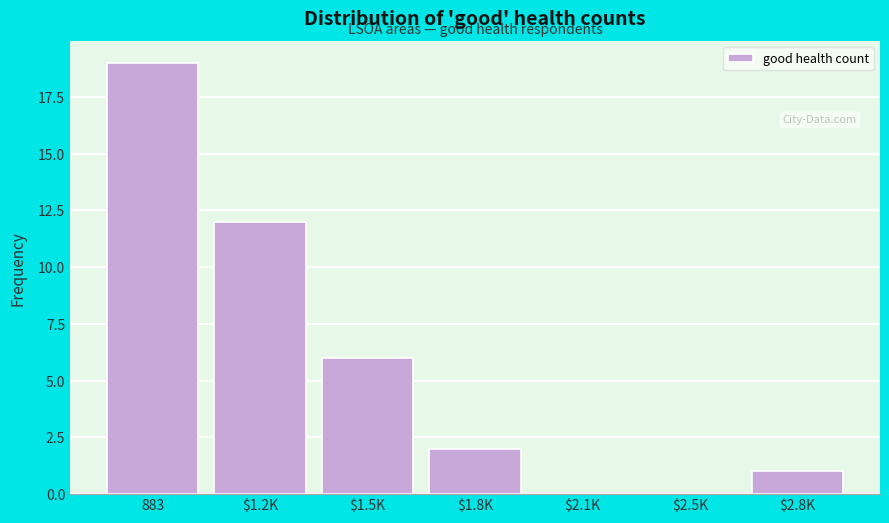

Between $2.8K and 883, which is larger?

883